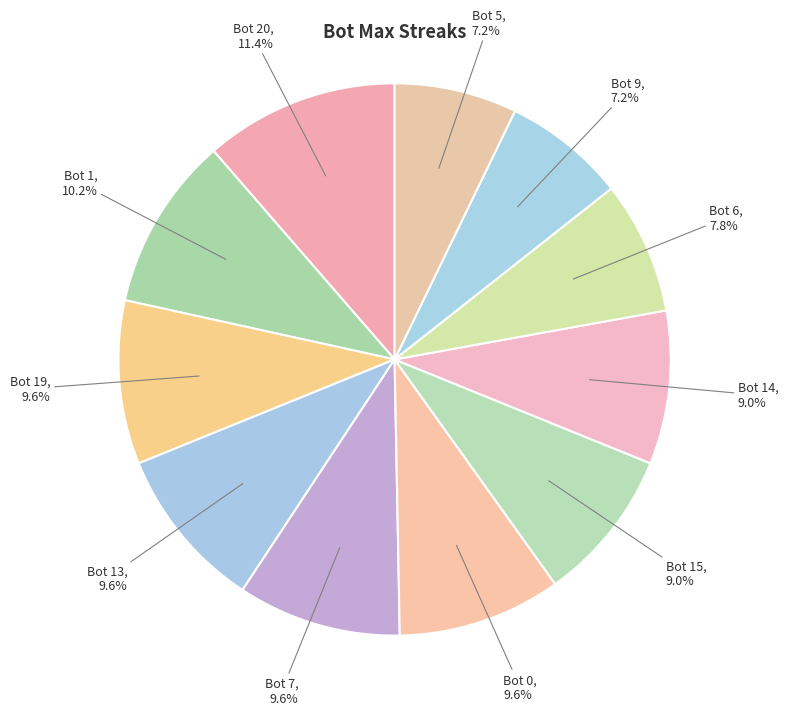

Count the number of slices in the pie.

11